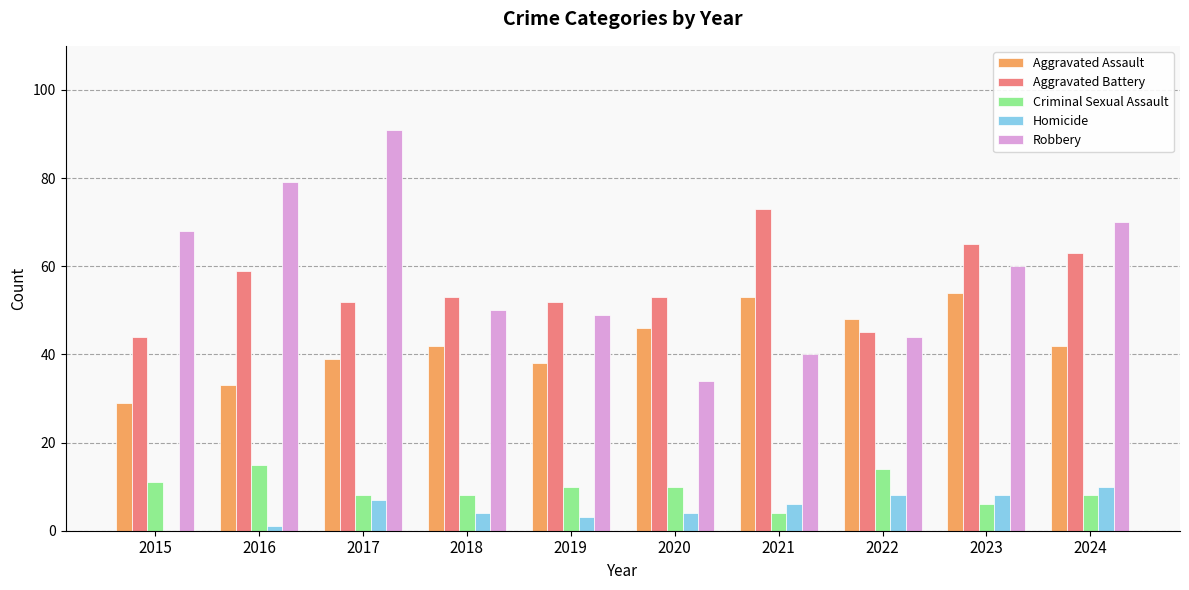

What is the maximum value shown in the chart?

91